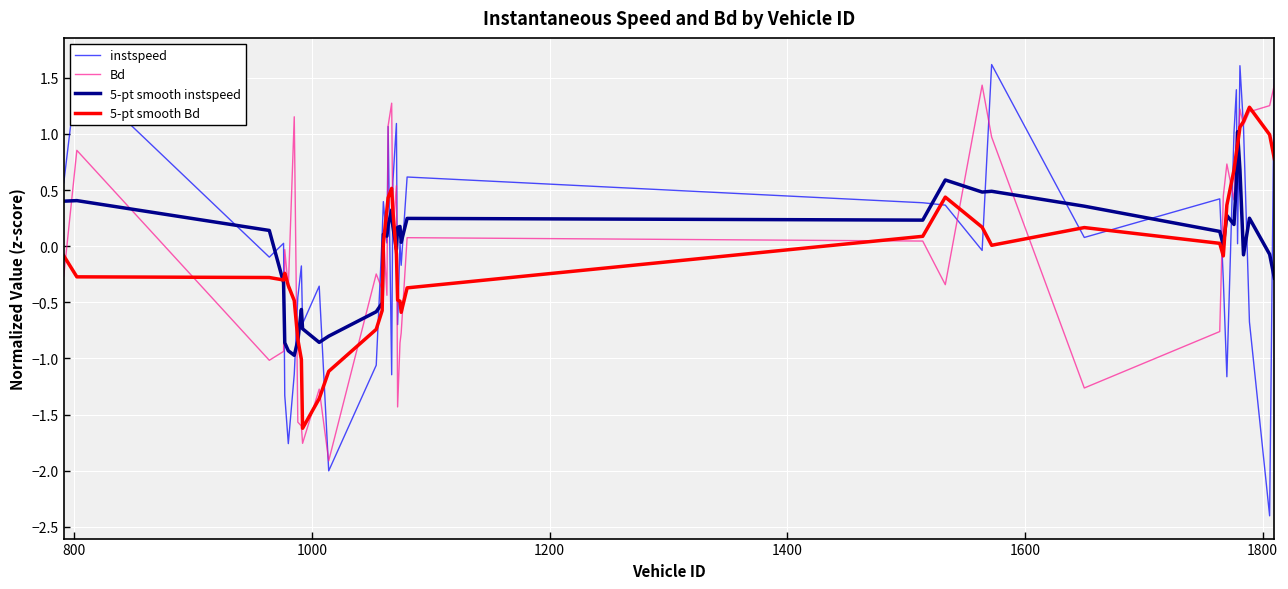

In 5-pt smooth instspeed, how many points are lower than both neighbors (excluding endpoints)?

10